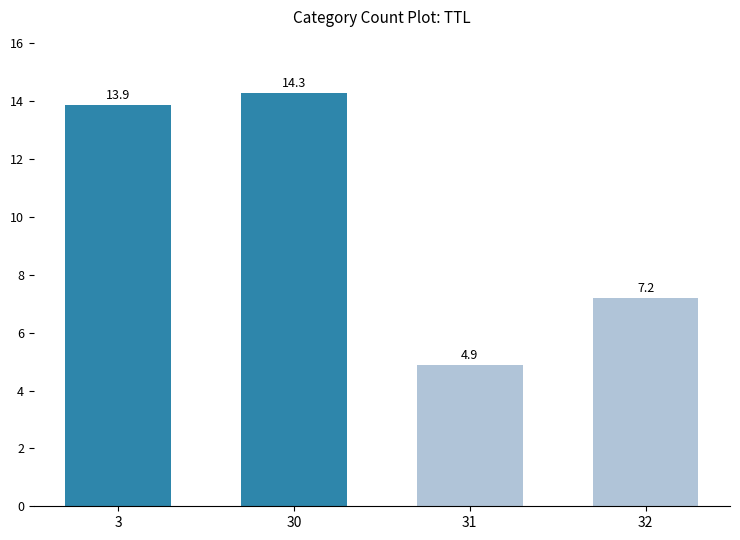

What is the average value?

10.1